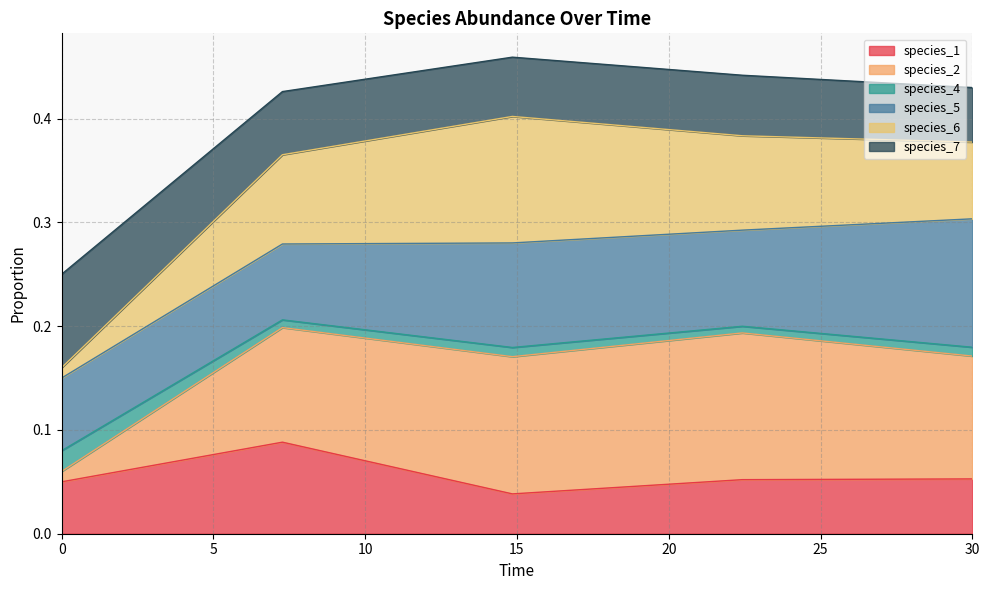

True or false: species_1 has a value of 0.0 at 0.

False